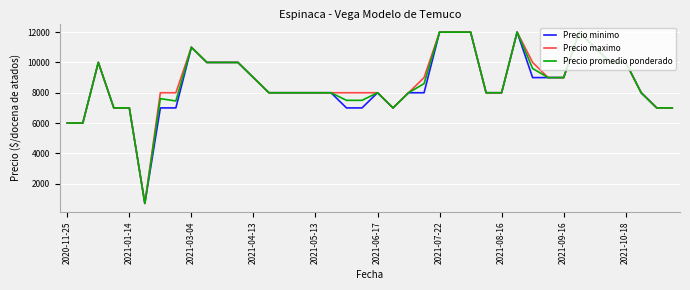

What is the smallest value displayed?

700